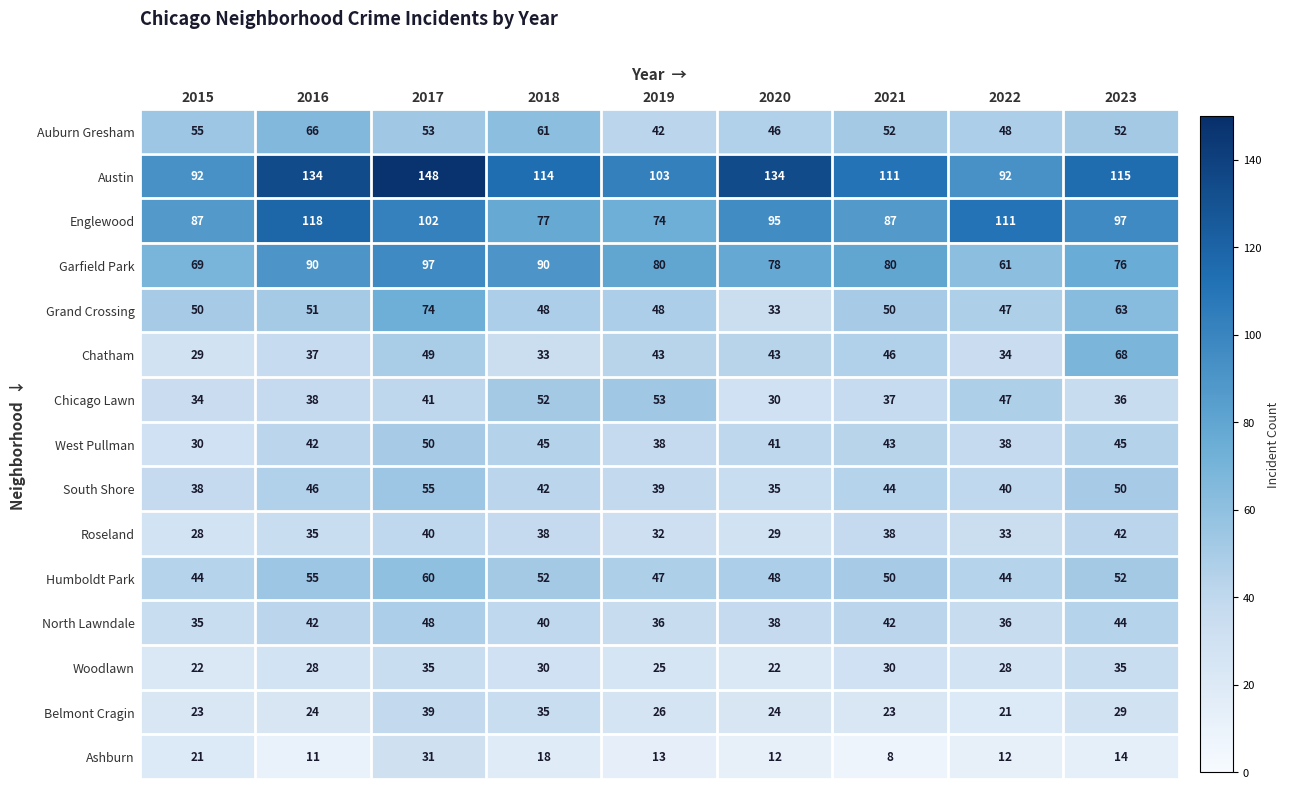

What is the total value across all series at 2021?

741